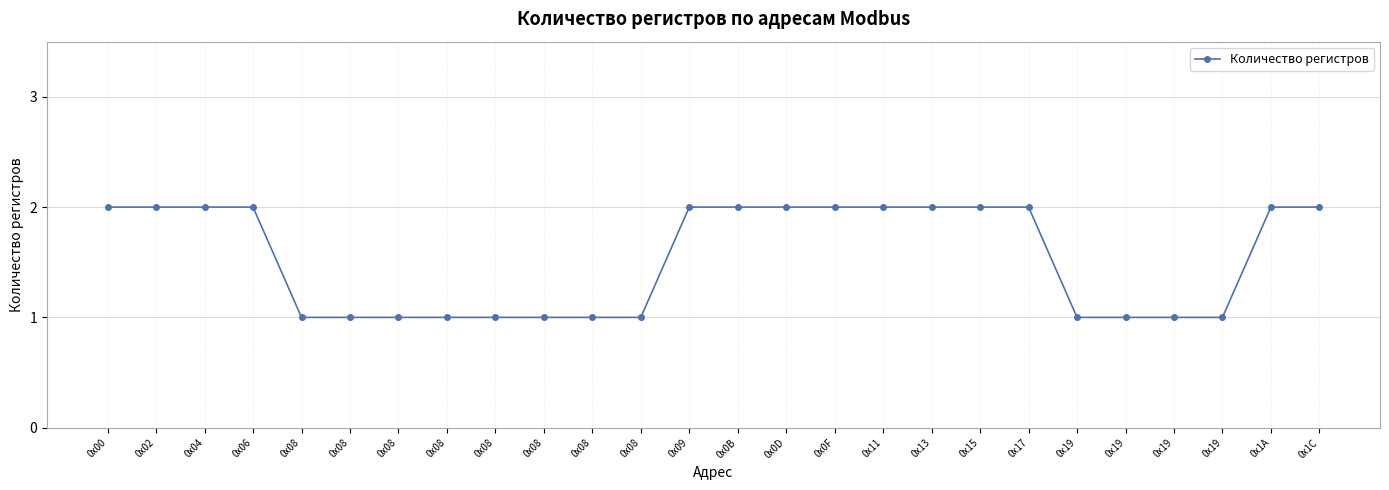

What is the label of the 17th point from the right?

0x08